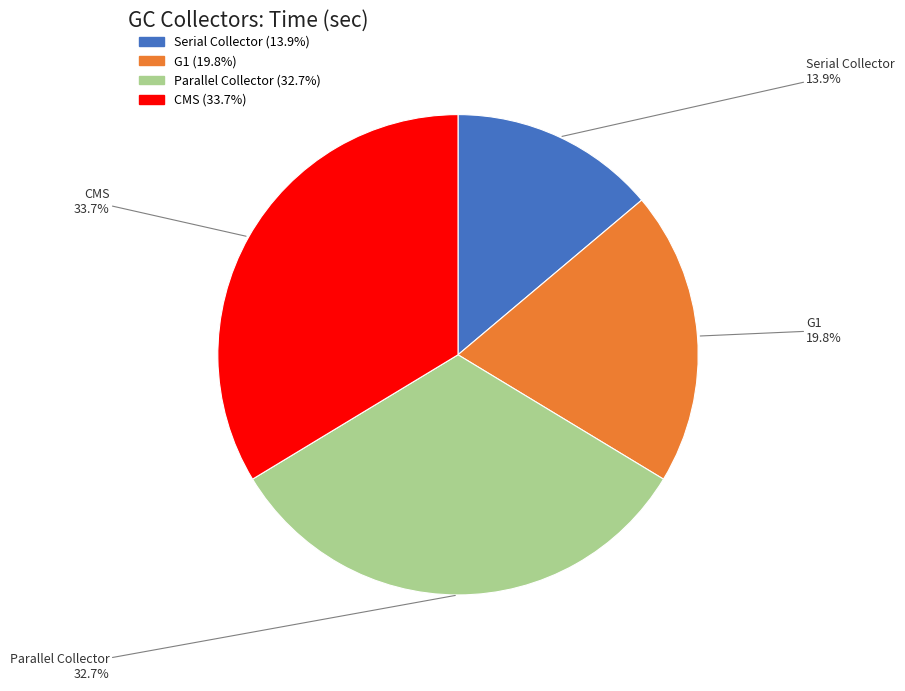

Which has a higher value, G1 or Parallel Collector?

Parallel Collector